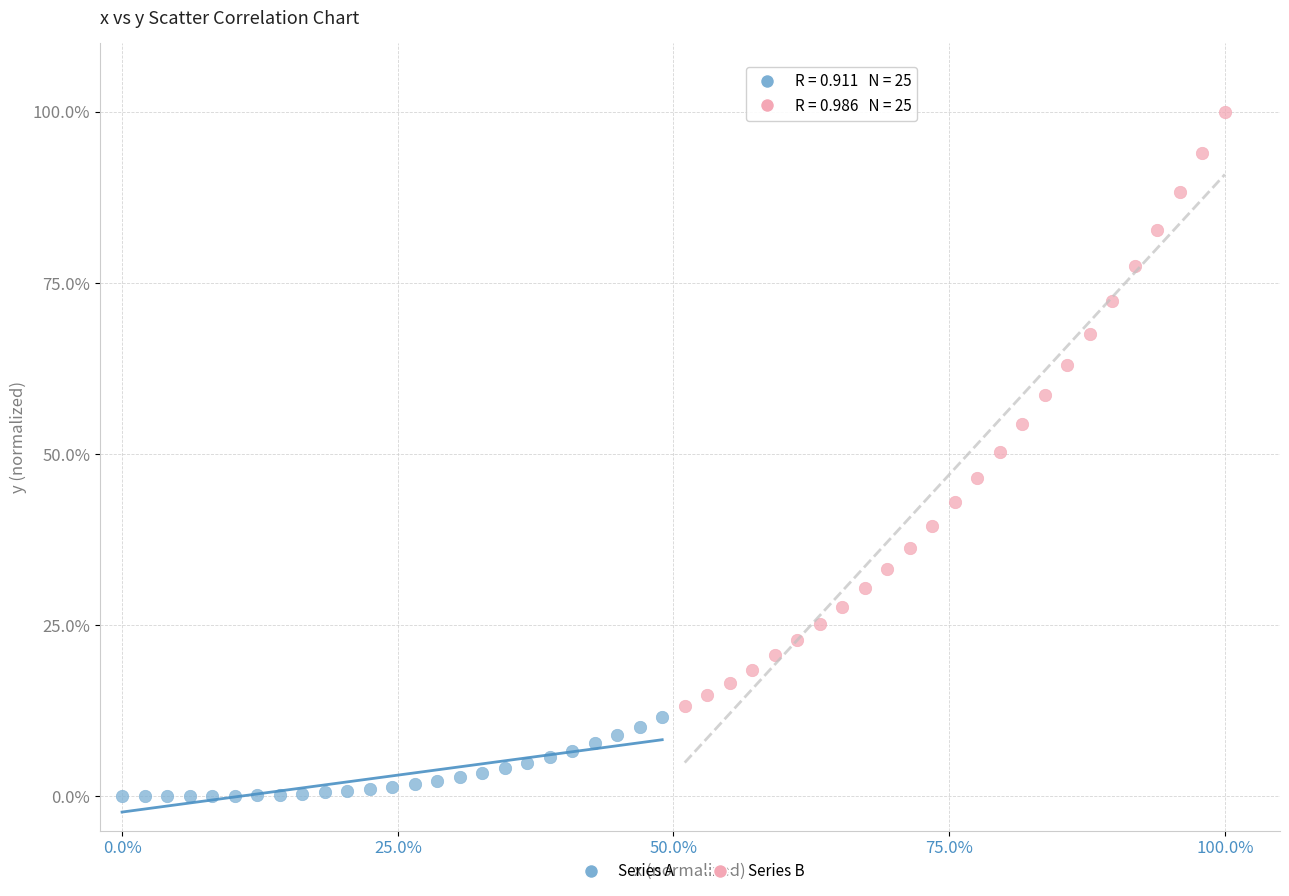

Which series has the largest Y range (max minus min)?

Series B